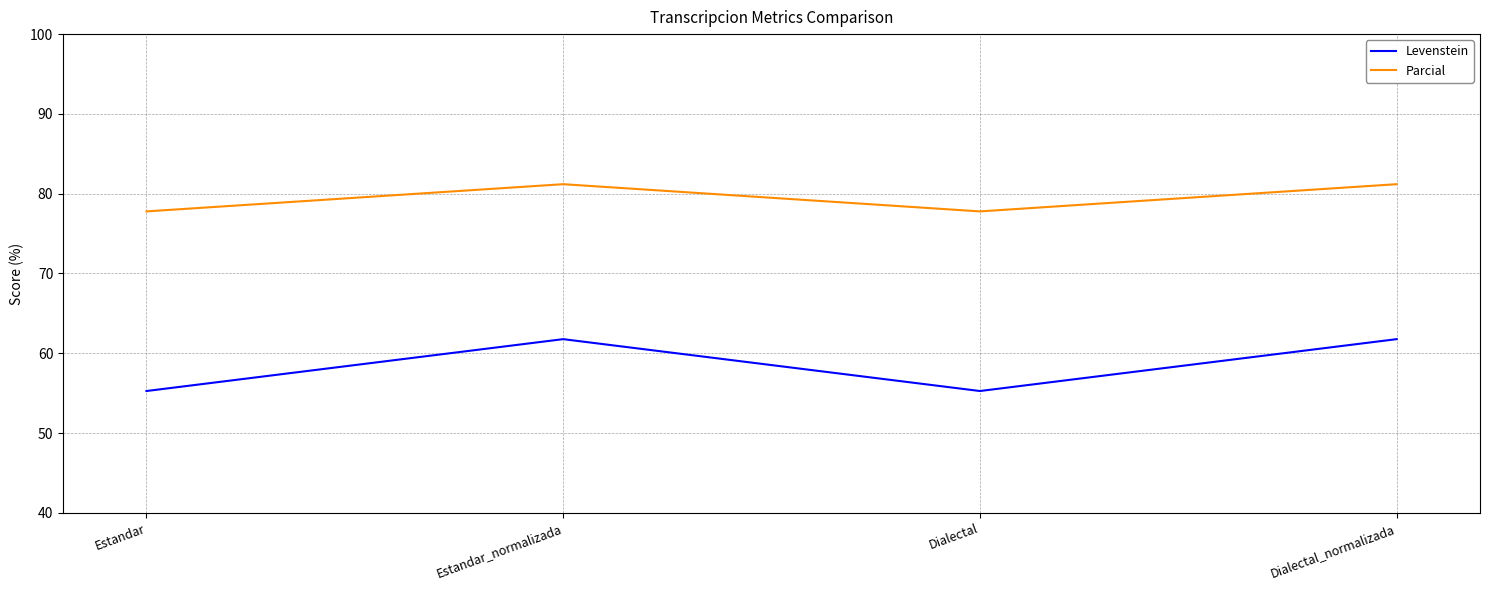

What is the difference between the maximum and minimum values in the Levenstein series?

6.5